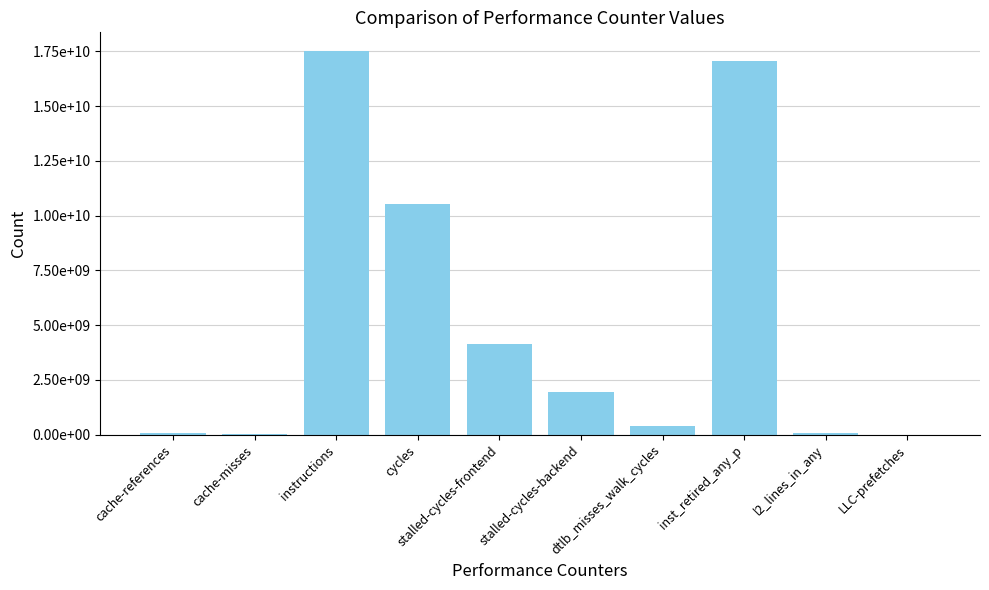

Are the bars horizontal?

No